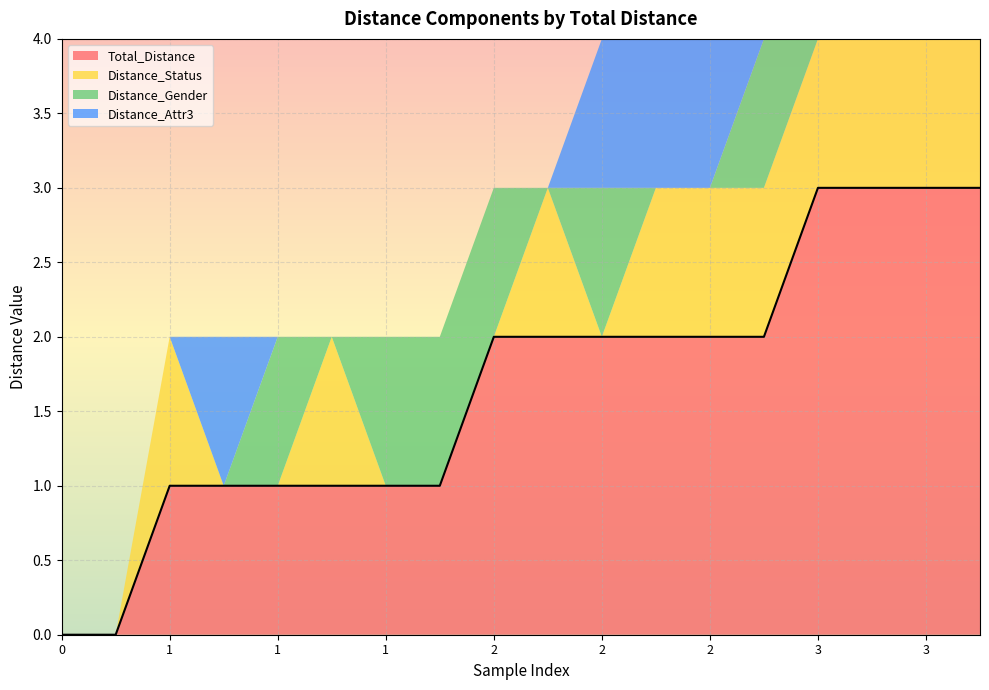

What is the greatest value displayed?

3